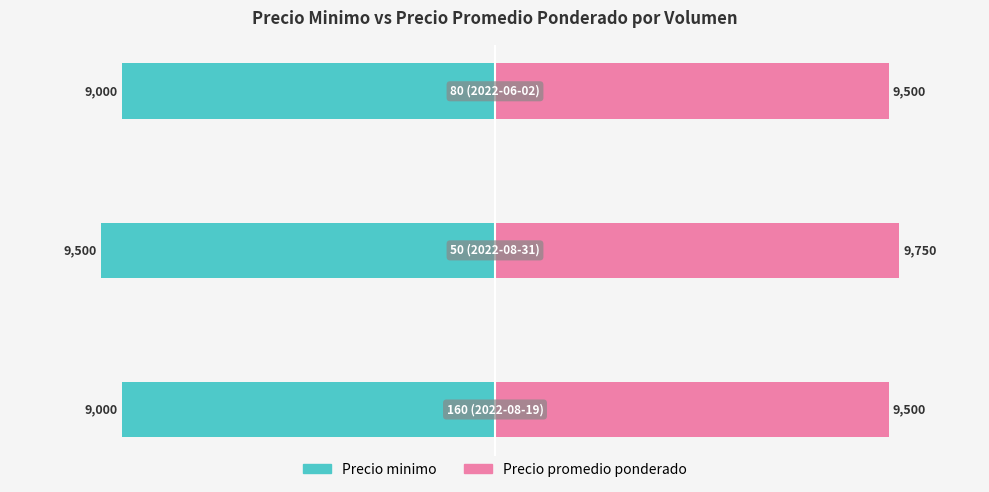

True or false: Precio promedio ponderado has a value of 78.4 at 1.

False